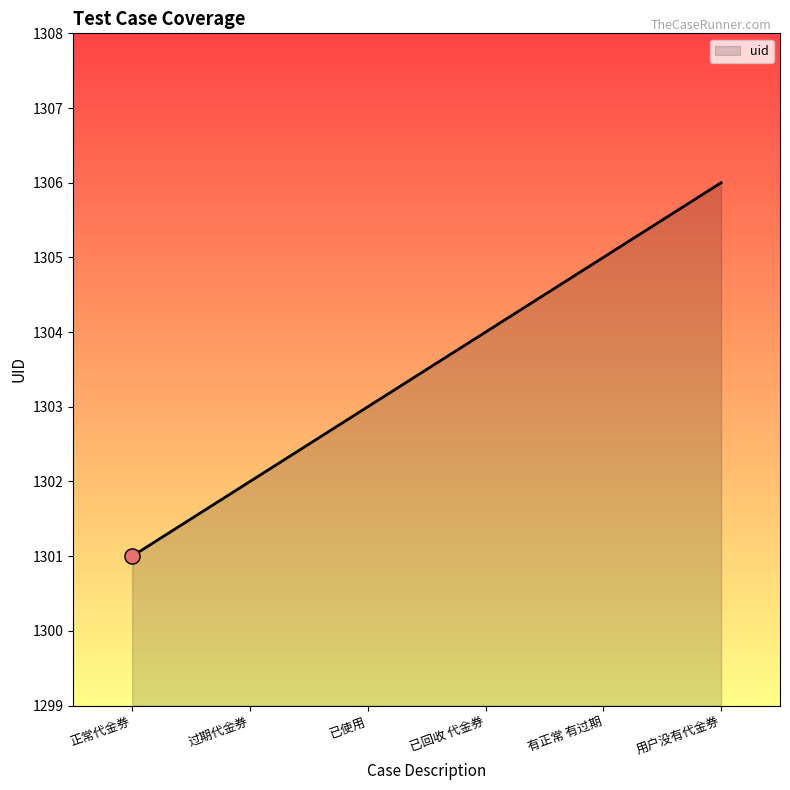

What is the ratio of the value at 正常代金券 to the value at 有正常 有过期?

1.0